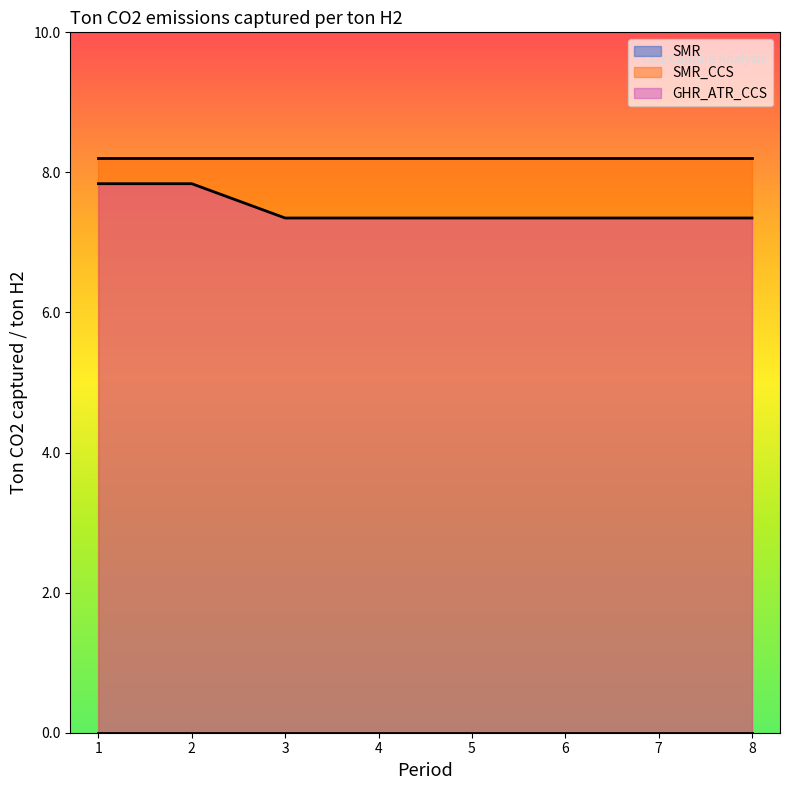

Read the SMR_CCS value at 3.

8.2